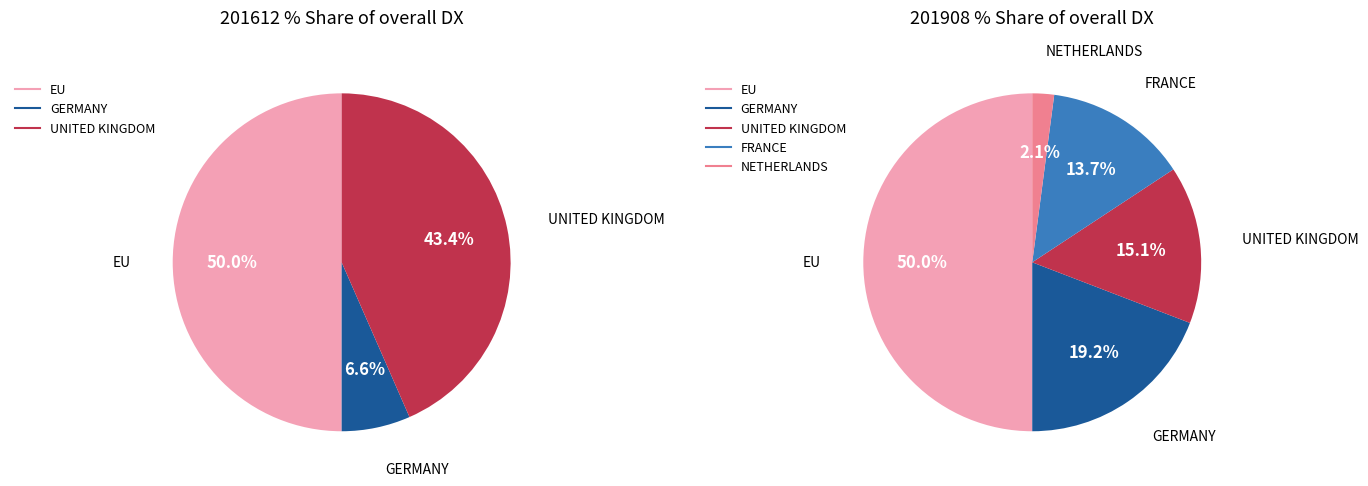

True or false: ITALY accounts for 0% of the total.

True